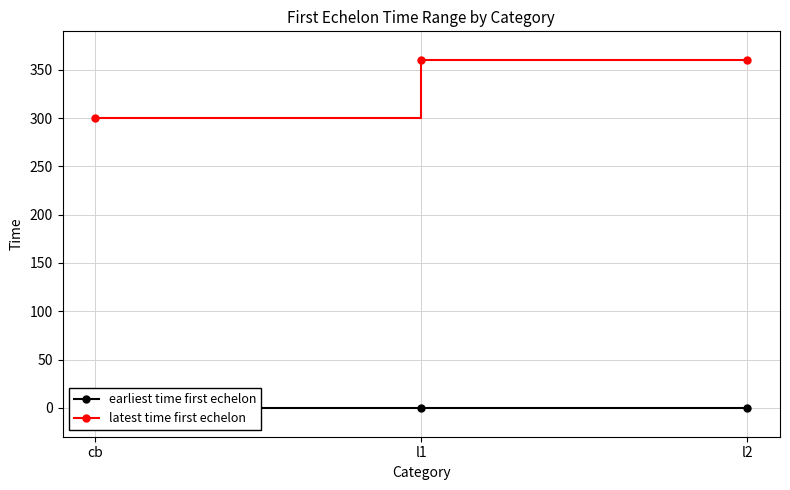

How many lines are shown in the chart?

2